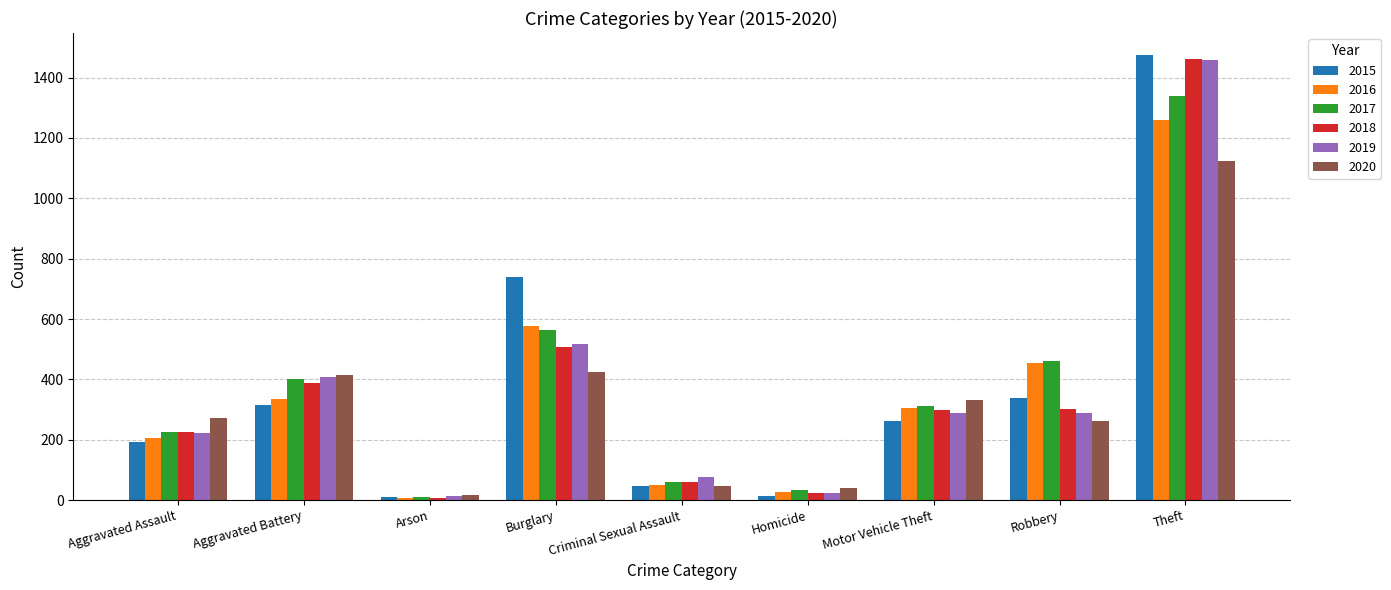

What is the value of the 2015 bar at the 4th from the left?

738